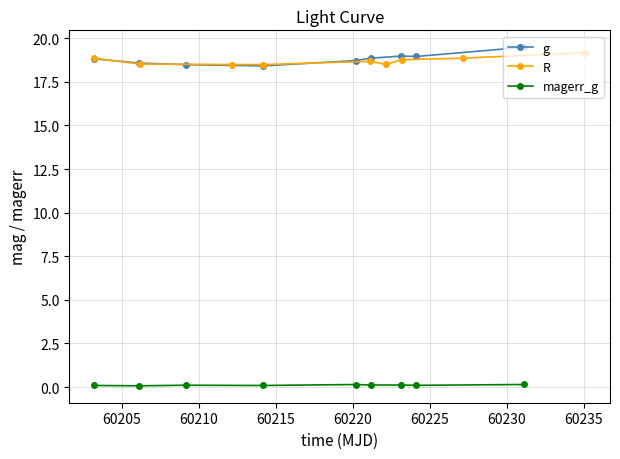

How many categories are shown in the chart?

9